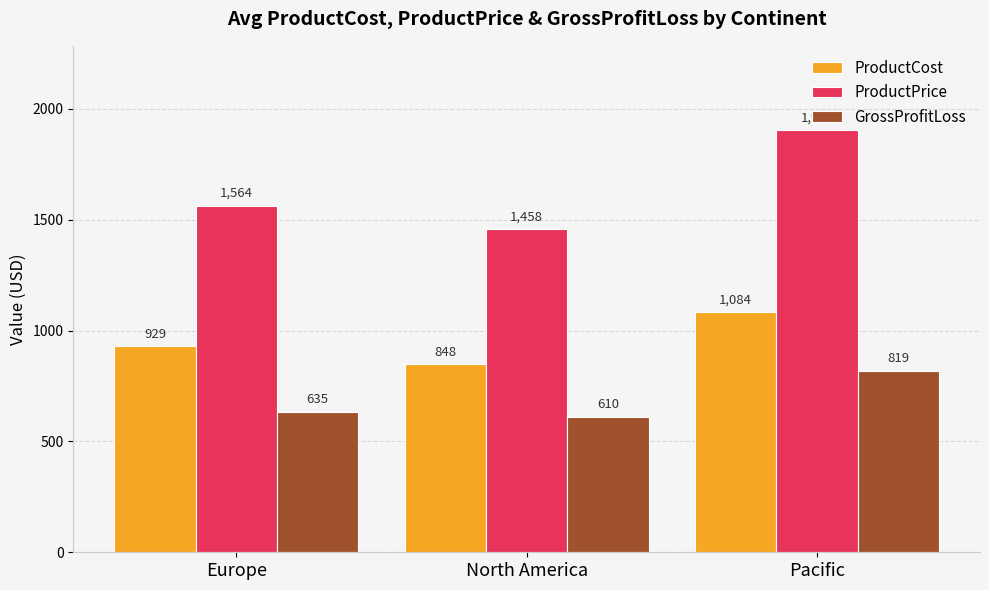

What is the difference between the highest and lowest values at Europe?

929.0